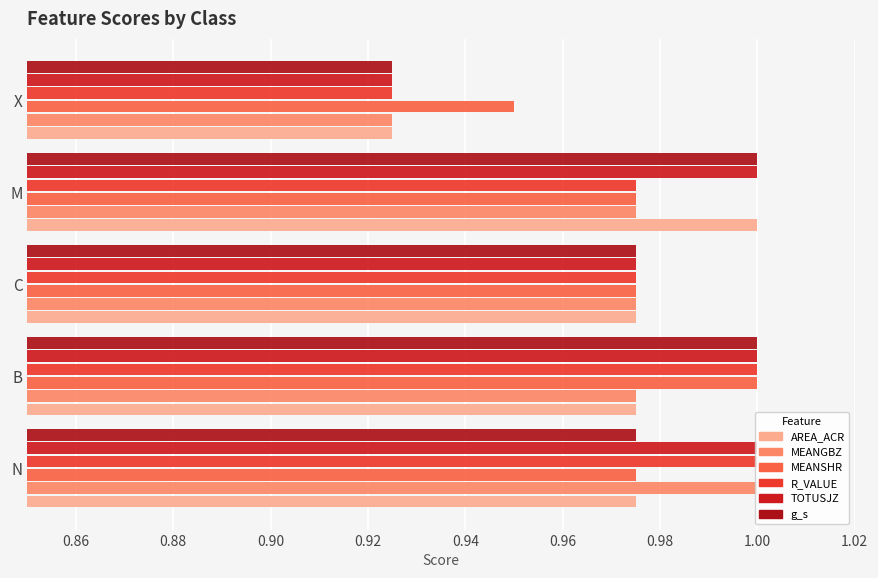

At how many categories does at least one series exceed 0?

5